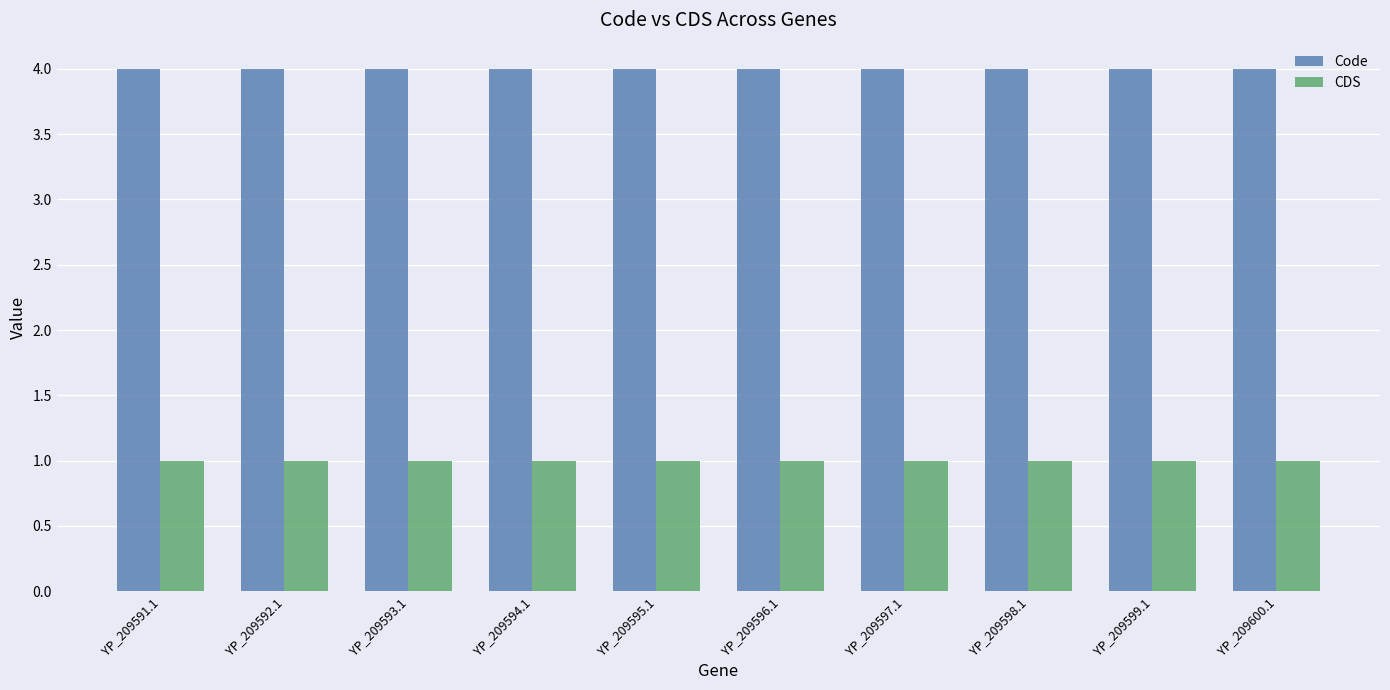

Which series has the largest total across all categories?

Code